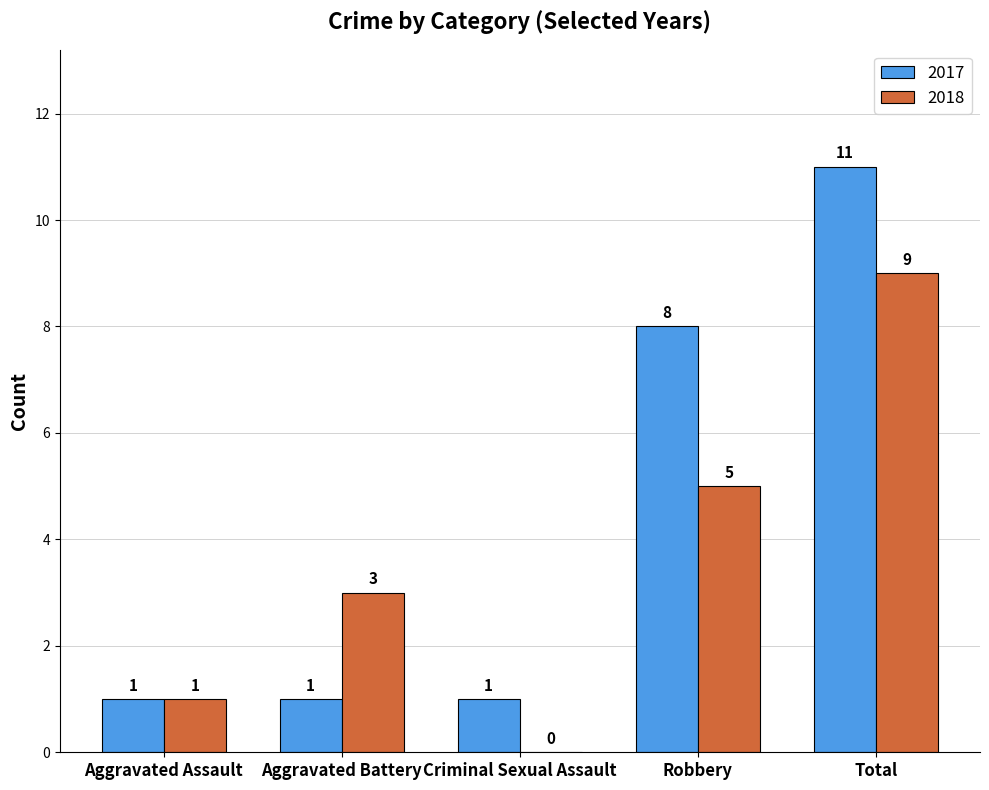

Which series changed the most between Criminal Sexual Assault and Robbery?

2017